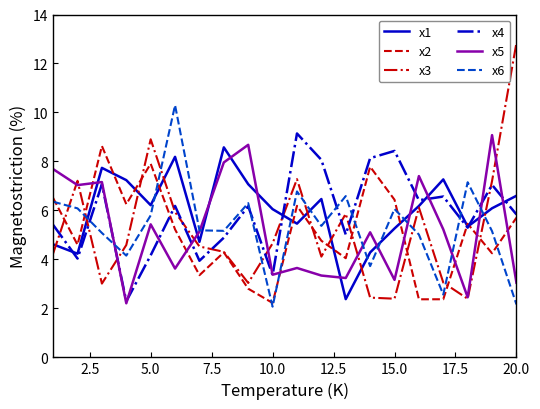

What is the lowest value of the x6 series?

2.1